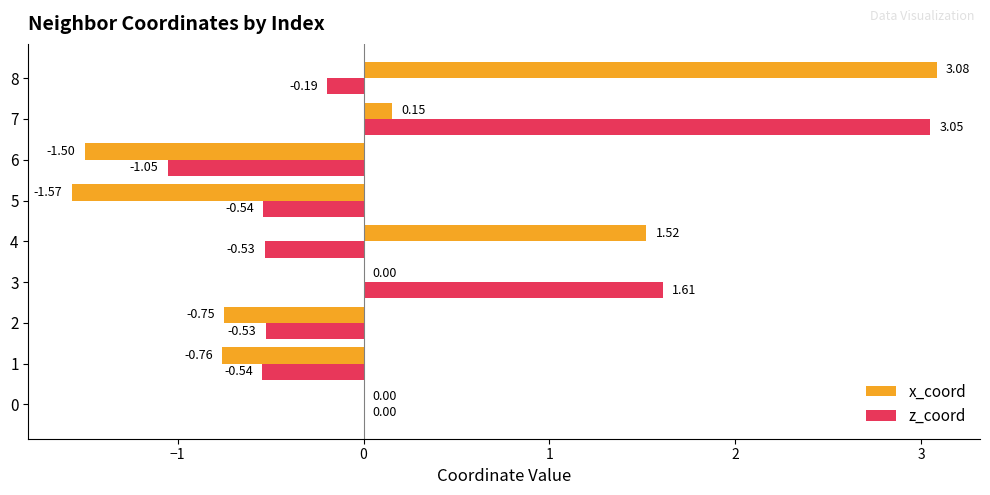

Between 5 and 7, which series saw the biggest shift?

z_coord